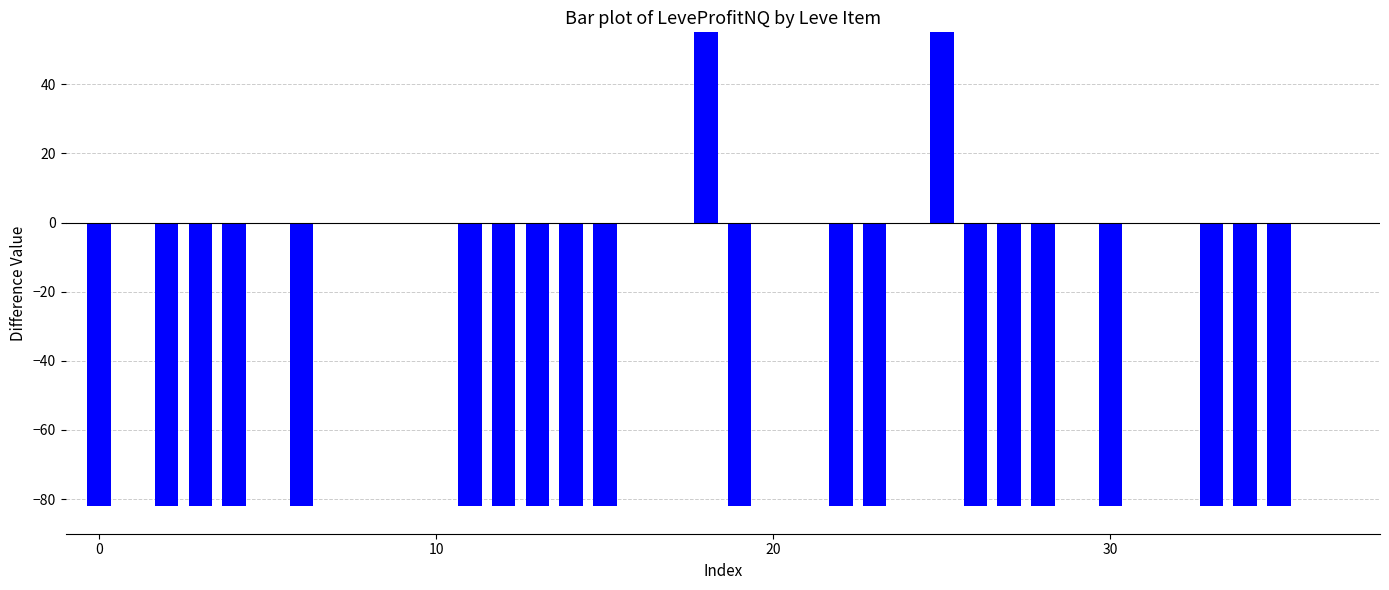

What is the sum of all values?

-1262.5